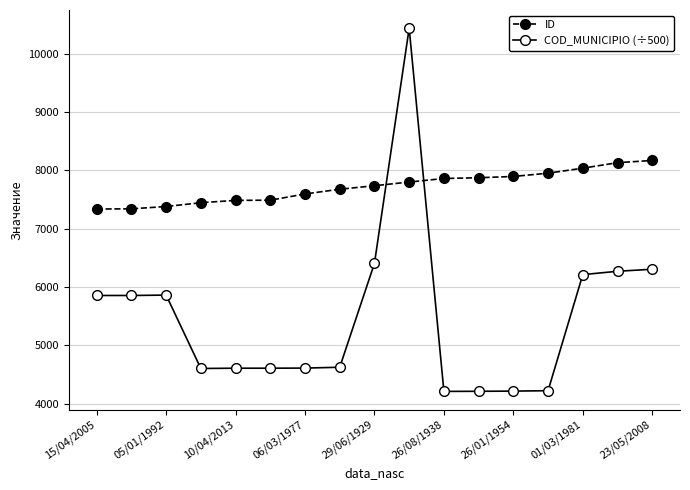

Rank the series by their maximum value, from highest to lowest.

COD_MUNICIPIO (÷500), ID